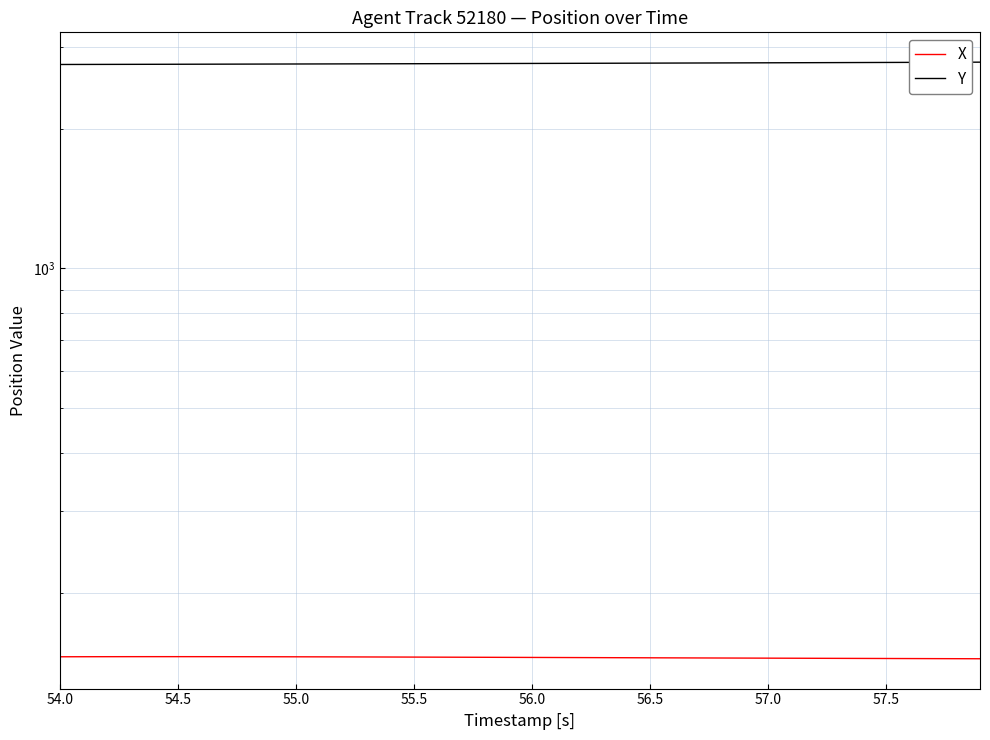

How many lines are shown in the chart?

2